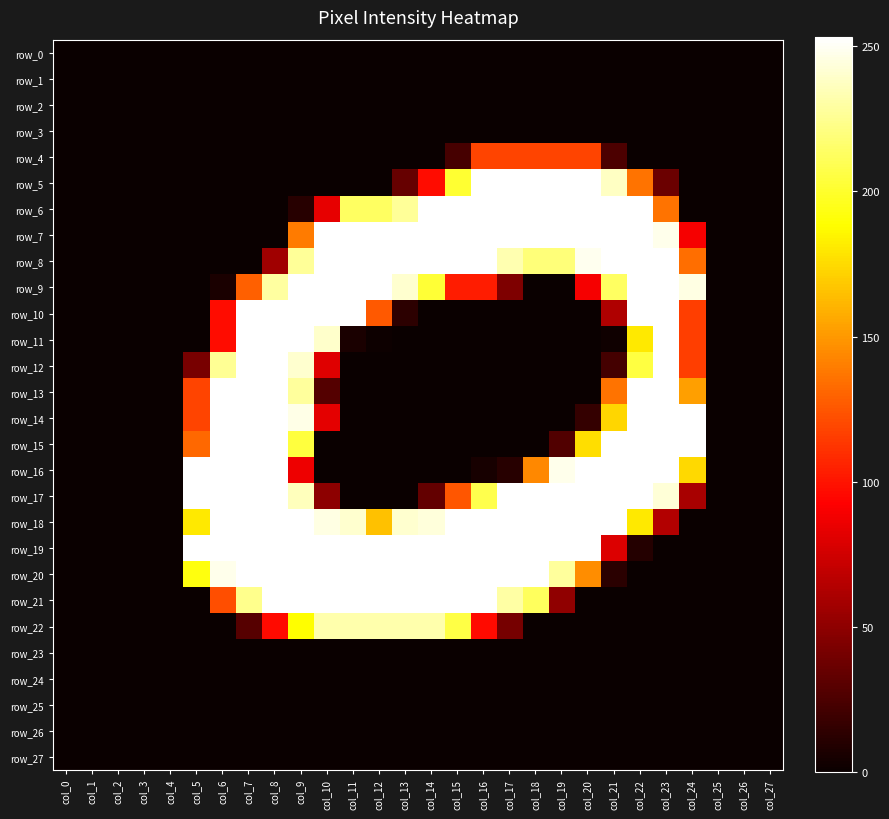

The row_25 series shows 0 at col_24. True or false?

True